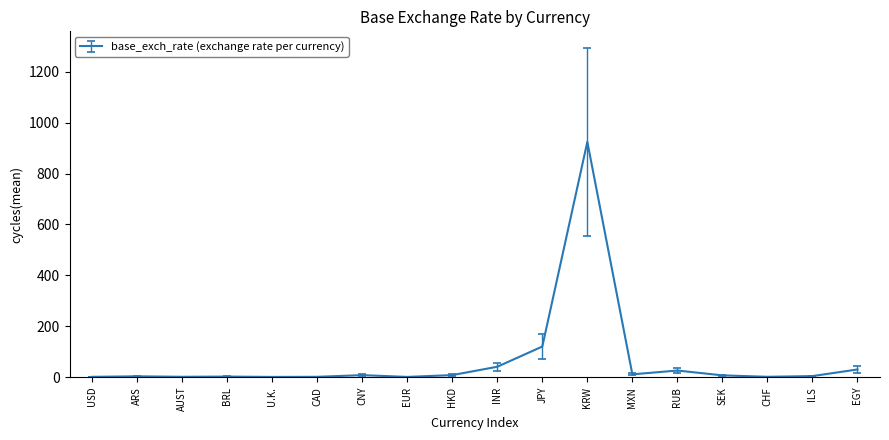

What is the difference between the maximum and minimum values?

924.1